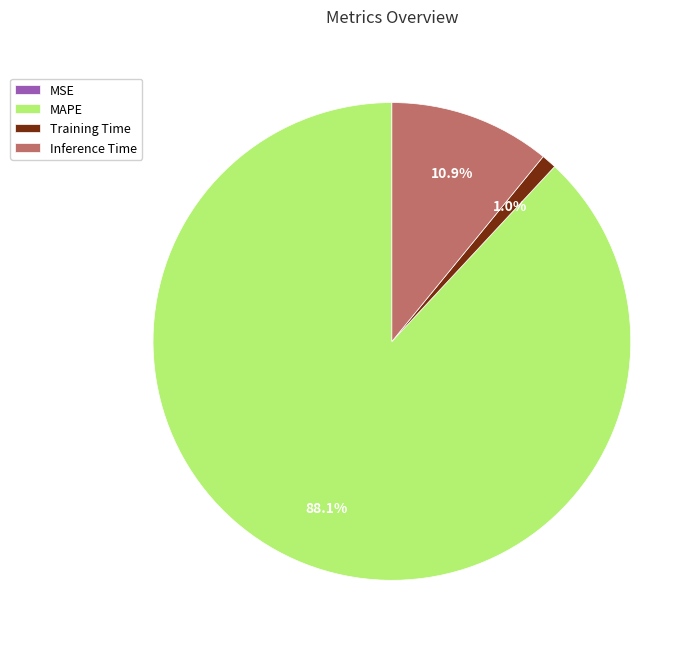

True or false: MAPE accounts for 79% of the total.

False